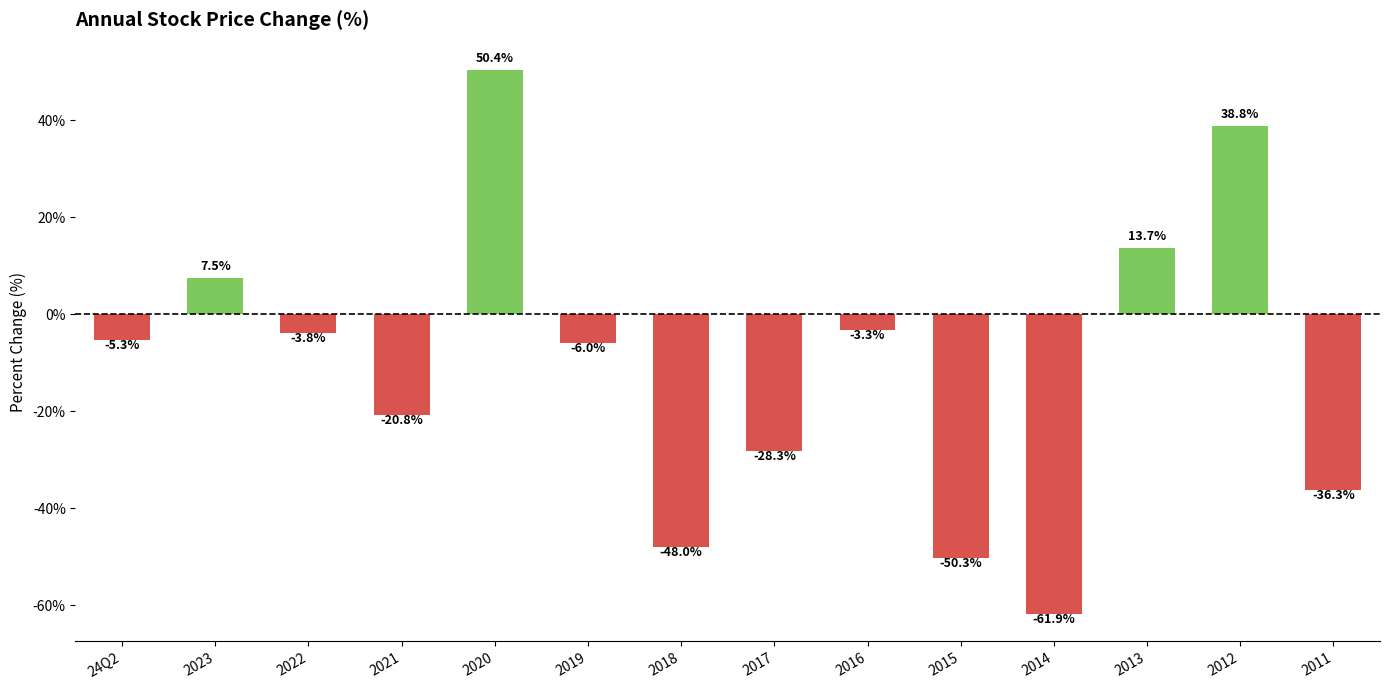

Does the chart contain any negative values?

Yes